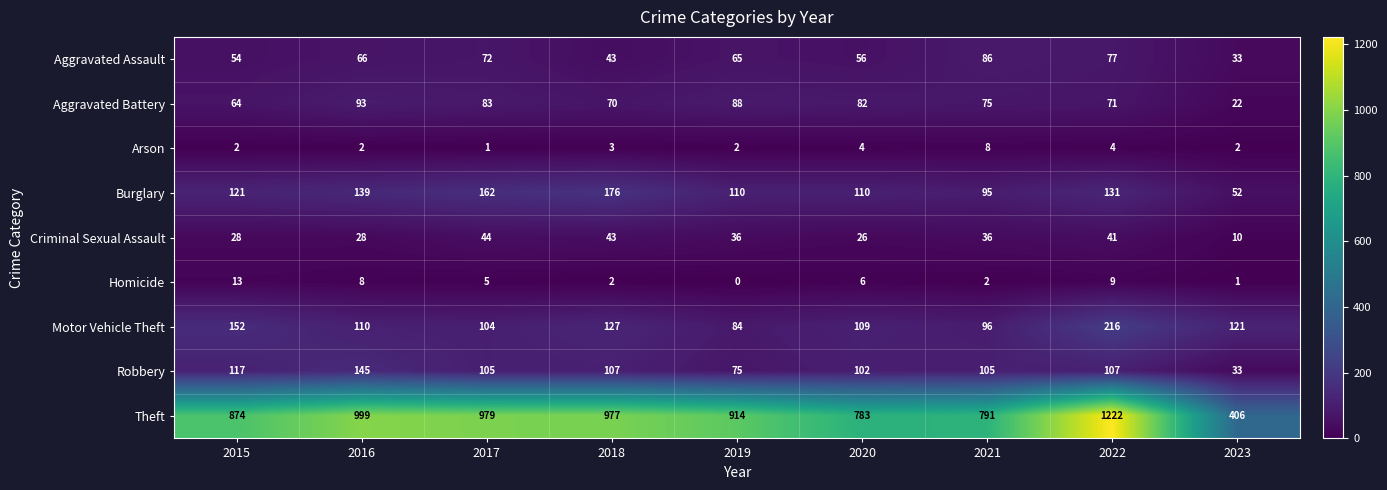

At how many categories does at least one series exceed 775?

8